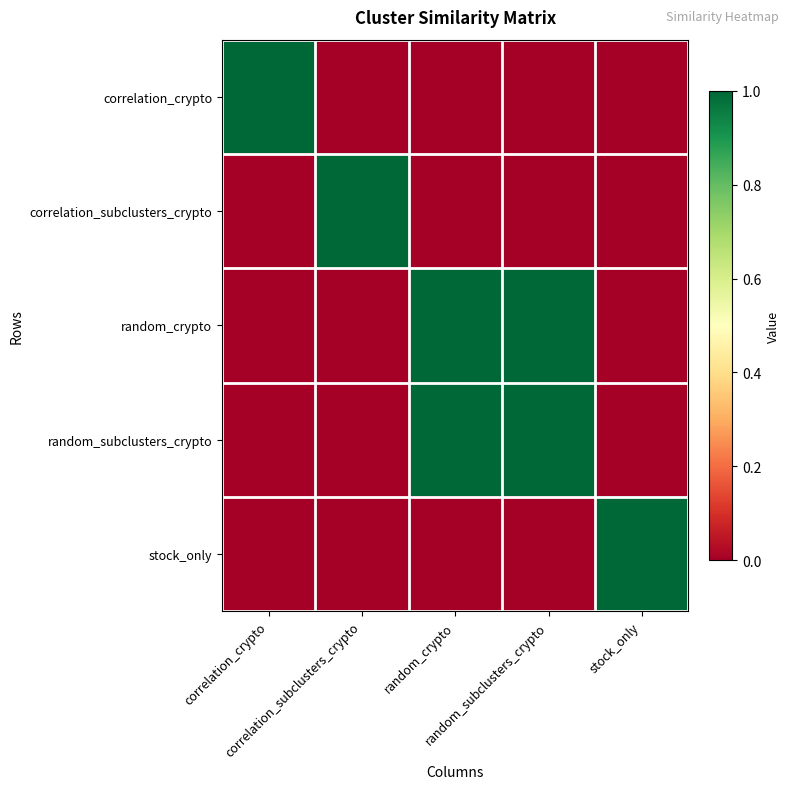

Reading left to right, what are all the values shown in this chart?

correlation_crypto: correlation_crypto=1	correlation_subclusters_crypto=0	random_crypto=0	random_subclusters_crypto=0	stock_only=0
correlation_subclusters_crypto: correlation_crypto=0	correlation_subclusters_crypto=1	random_crypto=0	random_subclusters_crypto=0	stock_only=0
random_crypto: correlation_crypto=0	correlation_subclusters_crypto=0	random_crypto=1	random_subclusters_crypto=1	stock_only=0
random_subclusters_crypto: correlation_crypto=0	correlation_subclusters_crypto=0	random_crypto=1	random_subclusters_crypto=1	stock_only=0
stock_only: correlation_crypto=0	correlation_subclusters_crypto=0	random_crypto=0	random_subclusters_crypto=0	stock_only=1